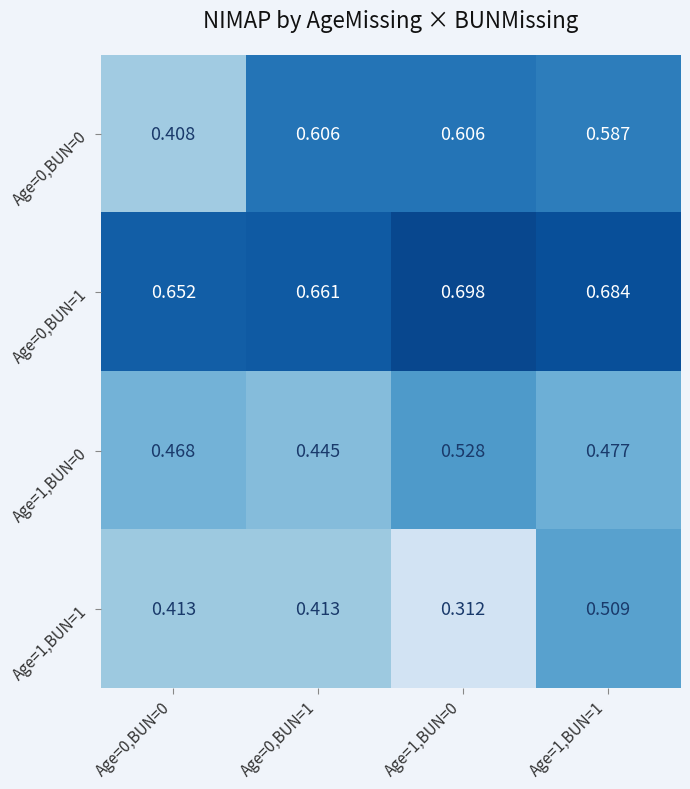

List the series in order of their overall mean, lowest first.

Age=1,BUN=1, Age=1,BUN=0, Age=0,BUN=0, Age=0,BUN=1